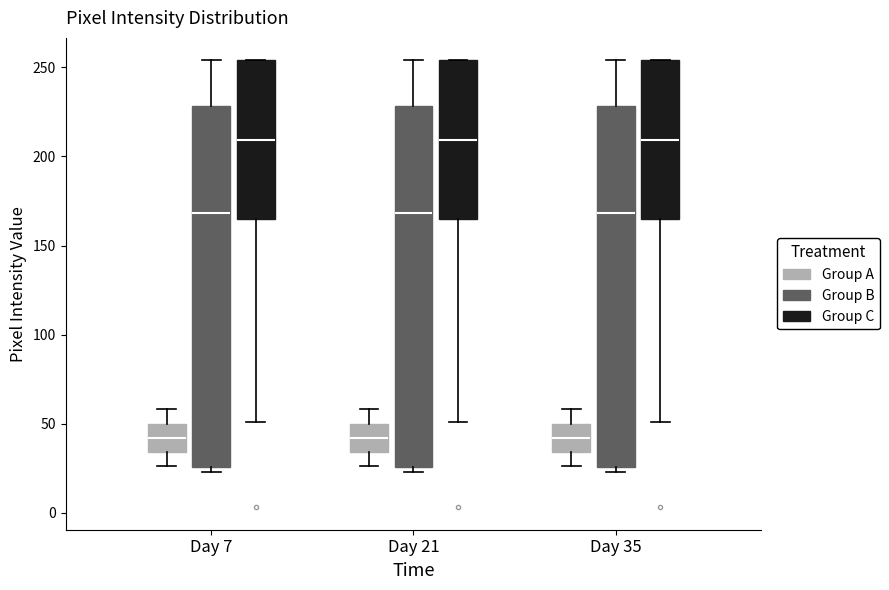

Reading left to right, read every box against the y-axis: the position of its median line, the range the box covers, and the ends of its whiskers. The values are not printed on the chart, so give them approximately, as read against the axis.

Day 7 (Group A): median 40, box 35 to 50, whiskers 25 to 60
Day 7 (Group B): median 170, box 25 to 230, whiskers 25 (just below the box's lower edge) to 255
Day 7 (Group C): median 210, box 165 to 255, whiskers 50 to 255
Day 21 (Group A): median 40, box 35 to 50, whiskers 25 to 60
Day 21 (Group B): median 170, box 25 to 230, whiskers 25 (just below the box's lower edge) to 255
Day 21 (Group C): median 210, box 165 to 255, whiskers 50 to 255
Day 35 (Group A): median 40, box 35 to 50, whiskers 25 to 60
Day 35 (Group B): median 170, box 25 to 230, whiskers 25 (just below the box's lower edge) to 255
Day 35 (Group C): median 210, box 165 to 255, whiskers 50 to 255